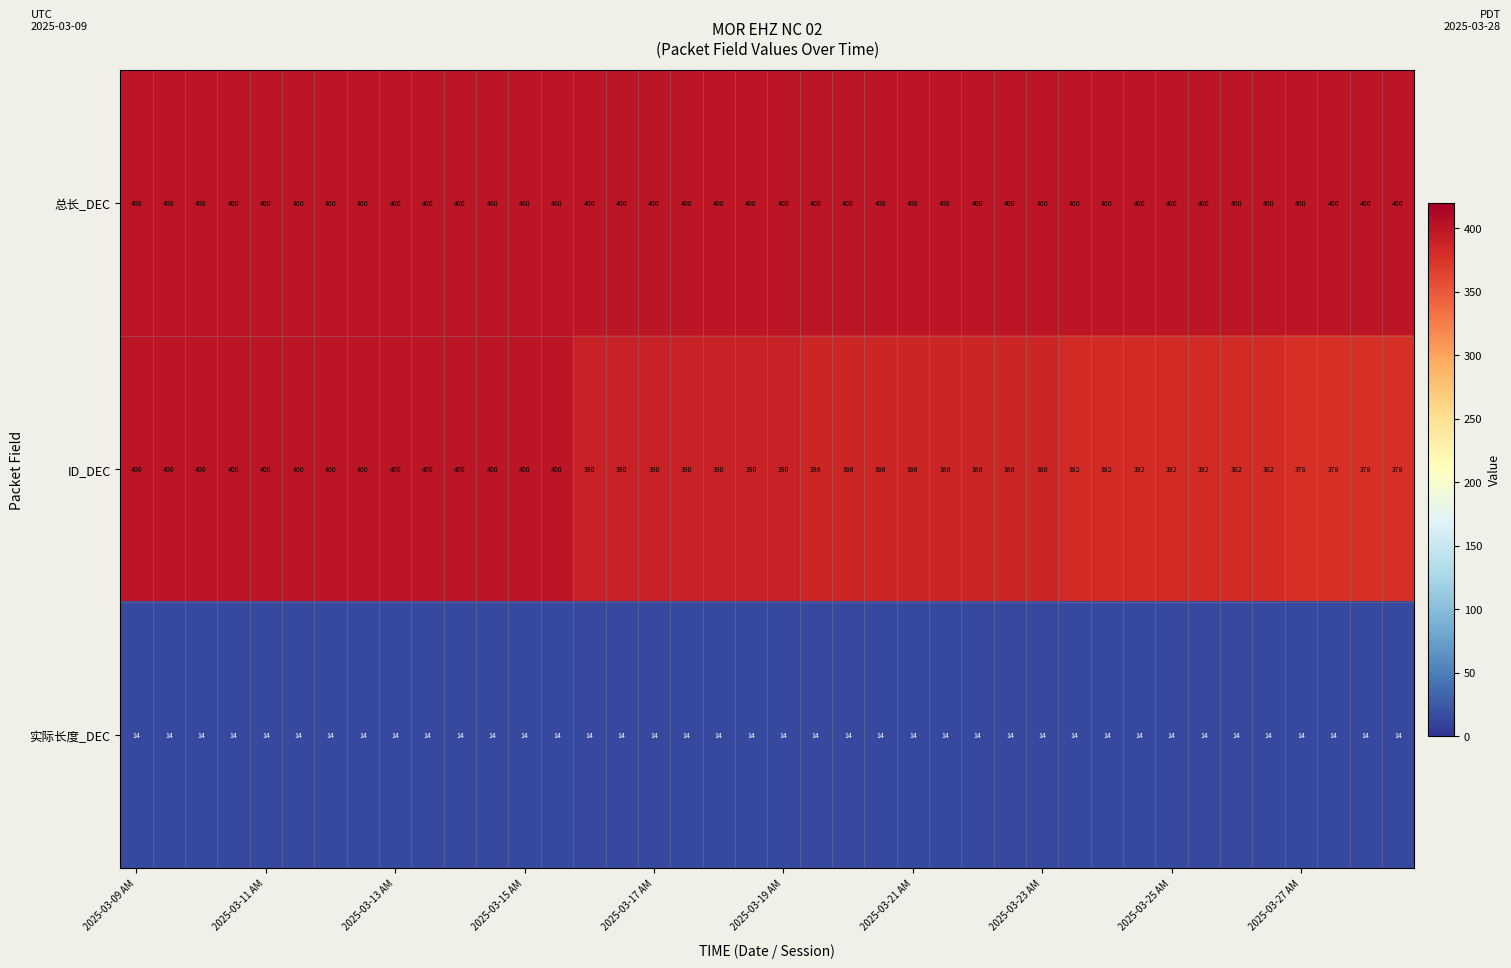

What is the difference between the second highest and minimum values in the ID_DEC series?

22